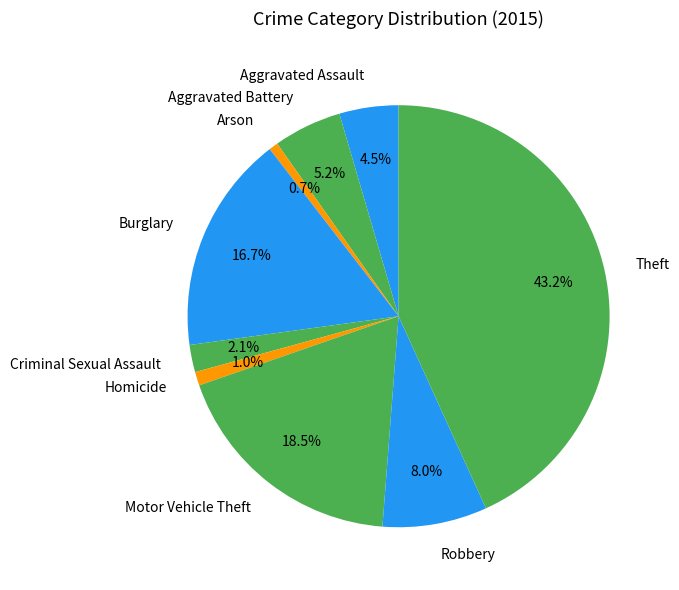

Which has a higher value, Arson or Aggravated Assault?

Aggravated Assault